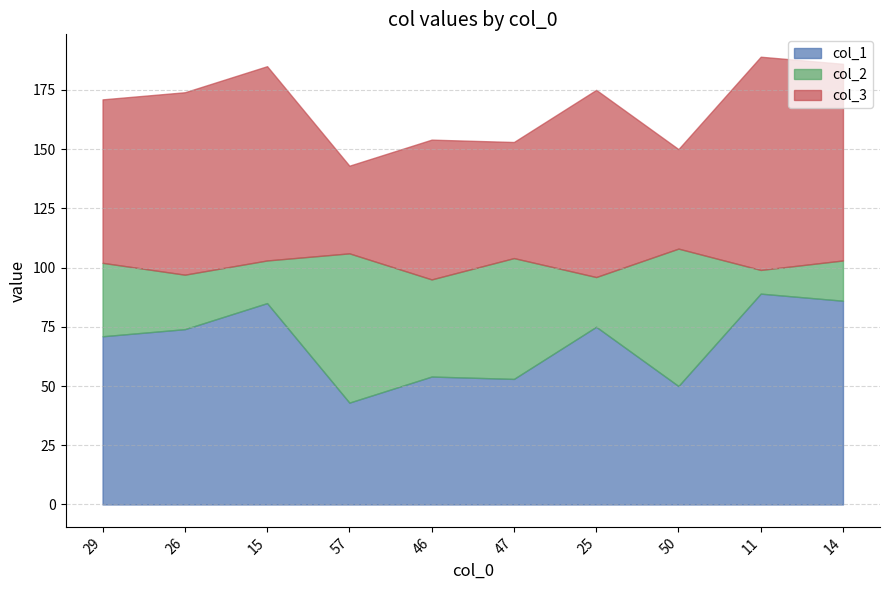

What position from the right is 46?

6